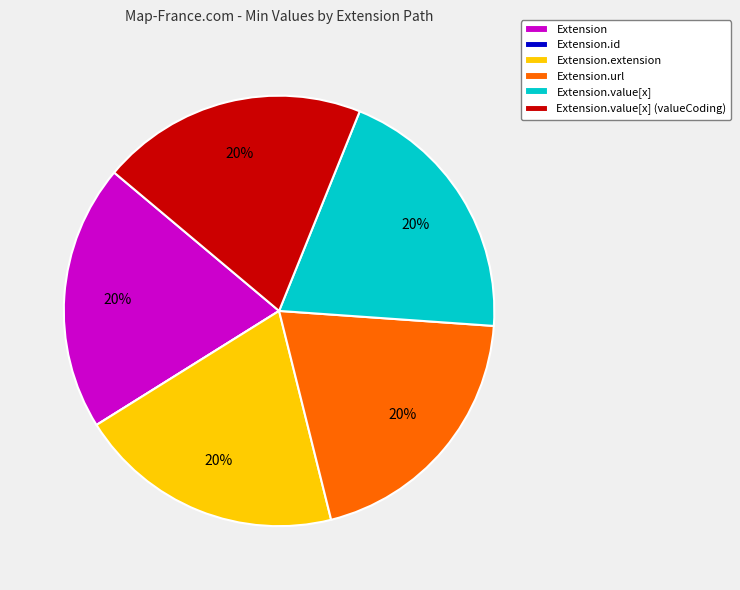

To the nearest percent, what is the combined percentage of Extension and Extension.value[x]?

40%